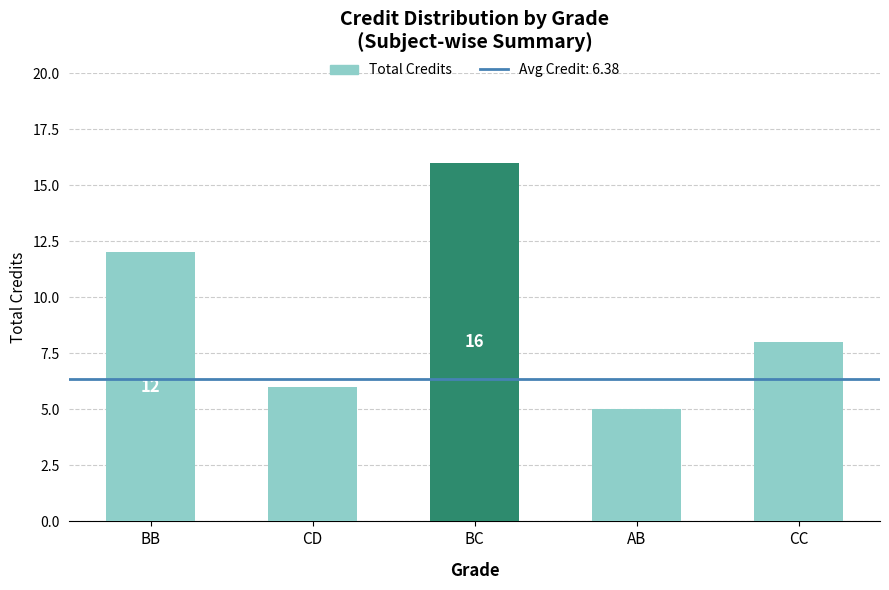

Rank the categories by value from lowest to highest.

AB, CD, CC, BB, BC